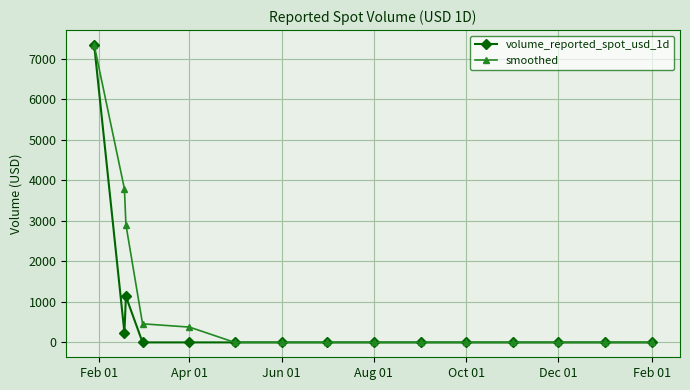

List the series in order of their overall mean, highest first.

smoothed, volume_reported_spot_usd_1d